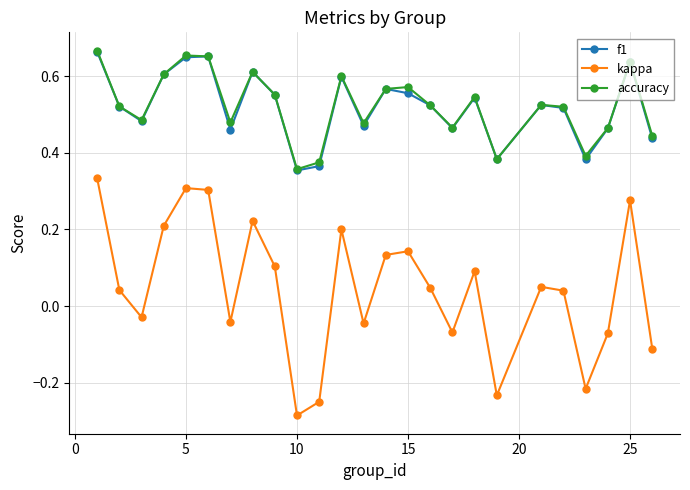

Is this an area chart (filled region under the line)?

No